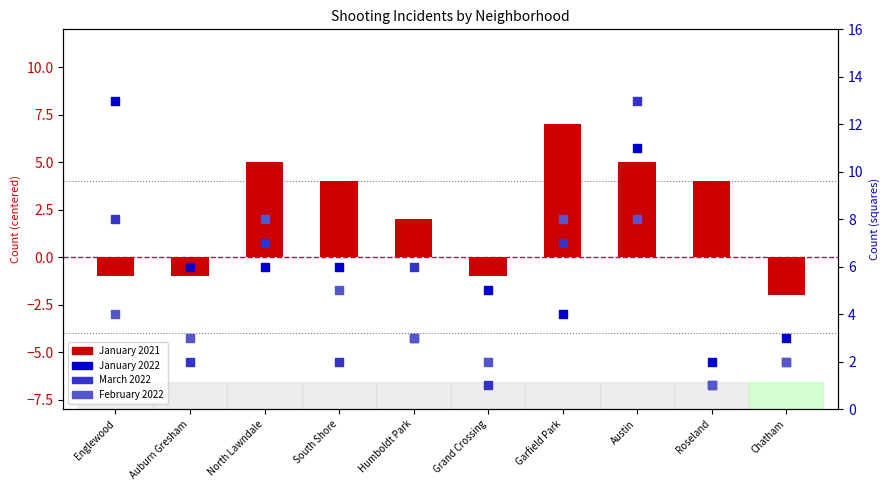

Which series reaches the minimum Y coordinate?

January 2021